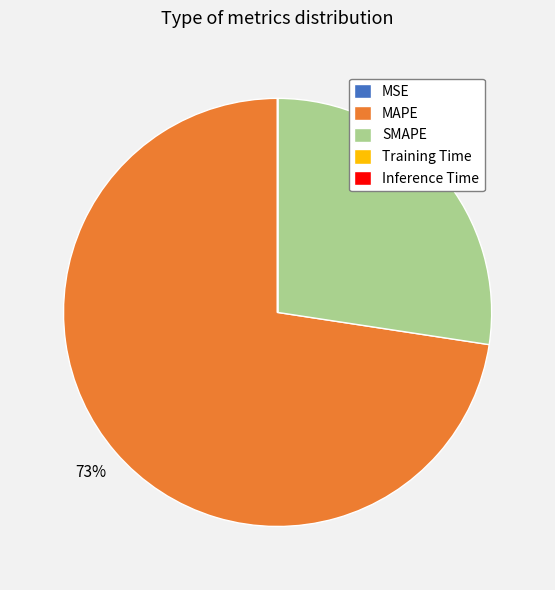

To the nearest percent, what is the difference between the largest and smallest slice percentages?

73%